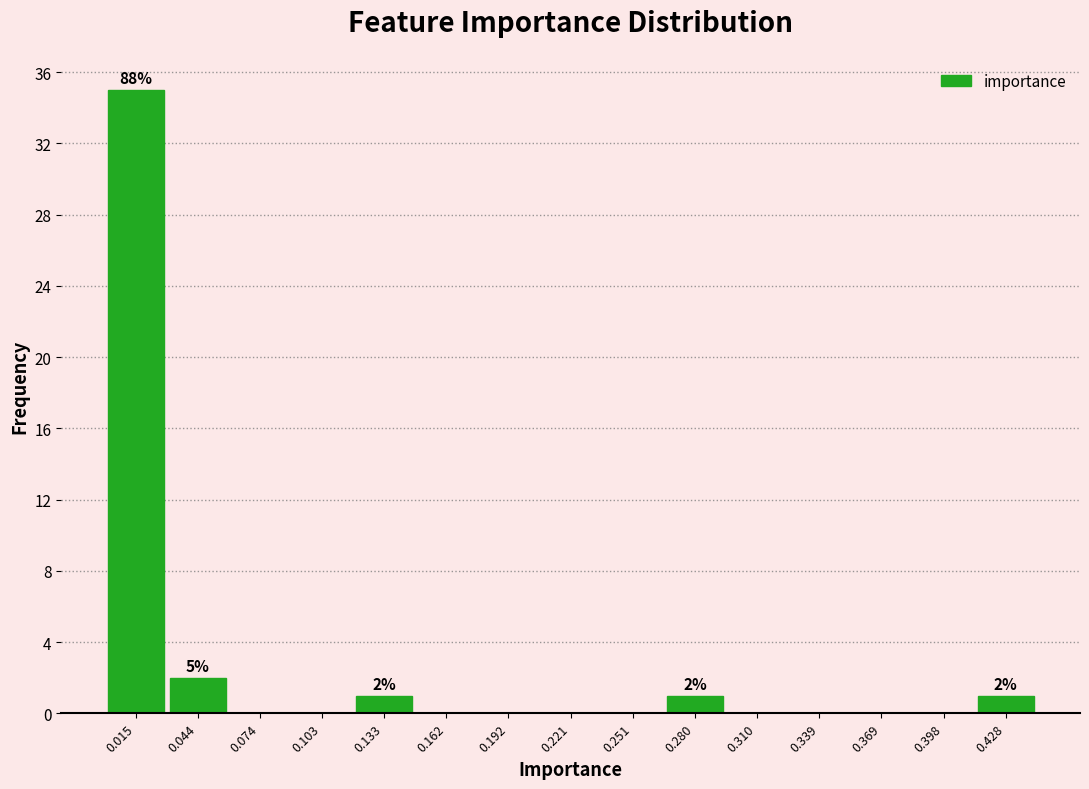

Which range on the x-axis has the tallest bar?

0.000 to 0.030